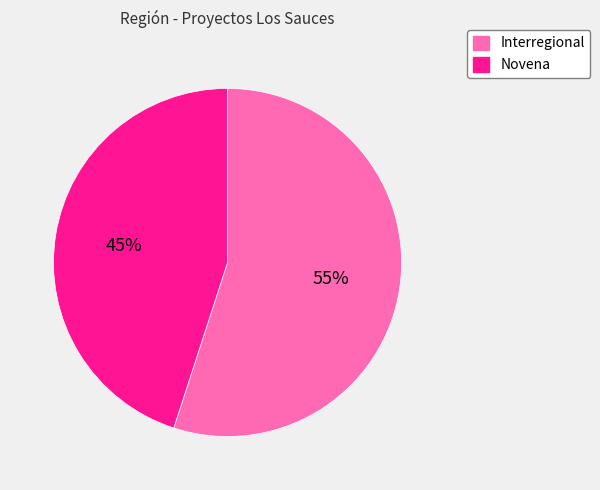

What is the ratio of the value at Novena to the value at Interregional?

0.8